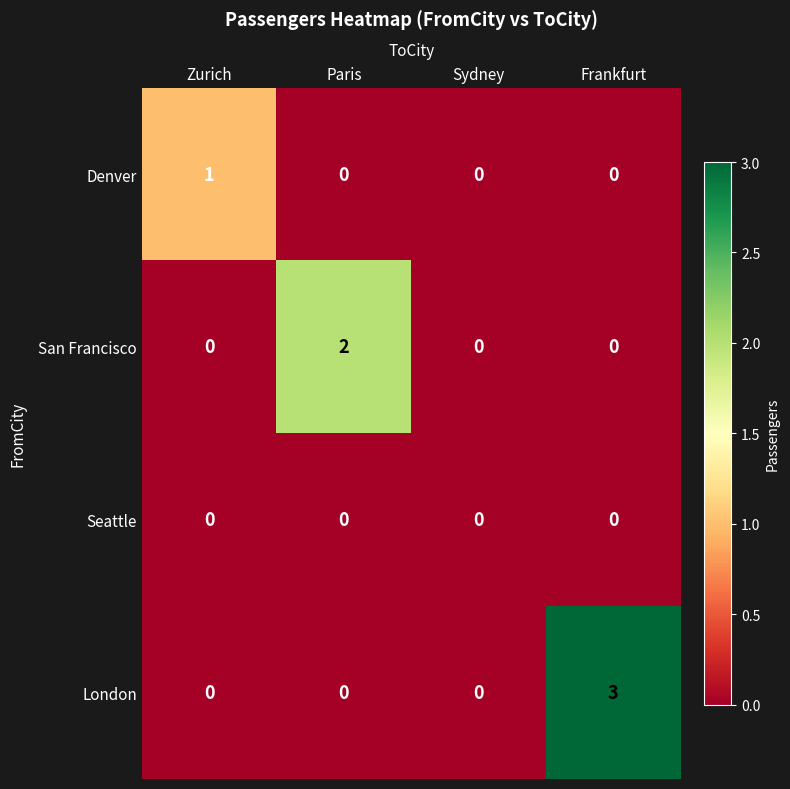

What is the total value across all series at Paris?

2